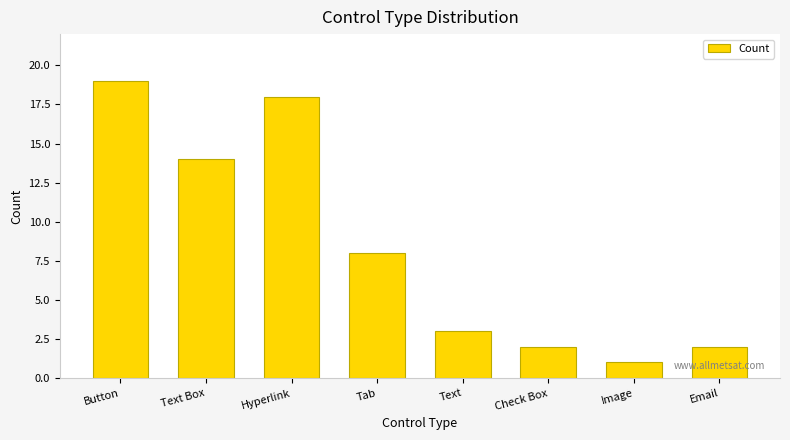

How many data points does each series have?

8